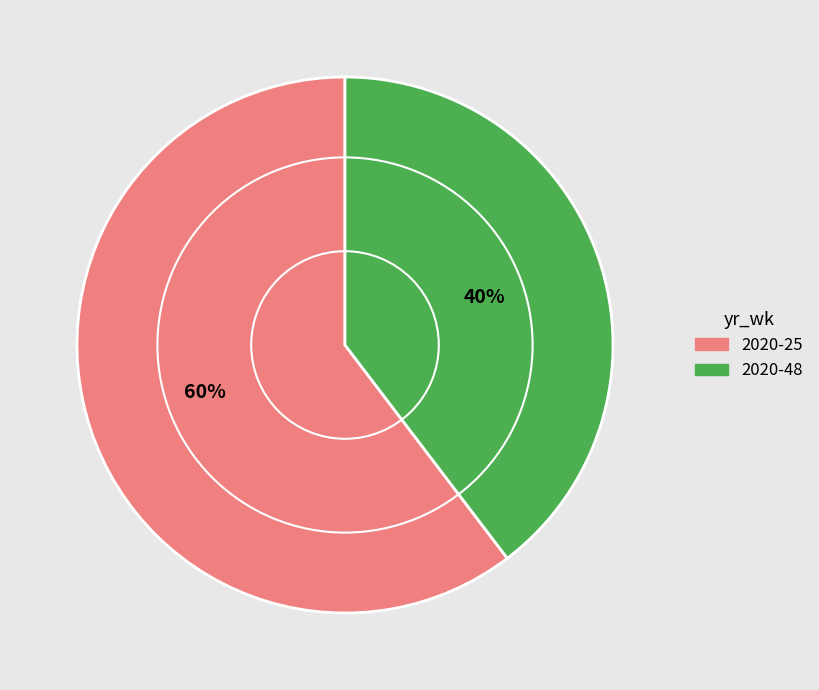

Combined, do 2020-25 and 2020-48 account for over 50%?

Yes